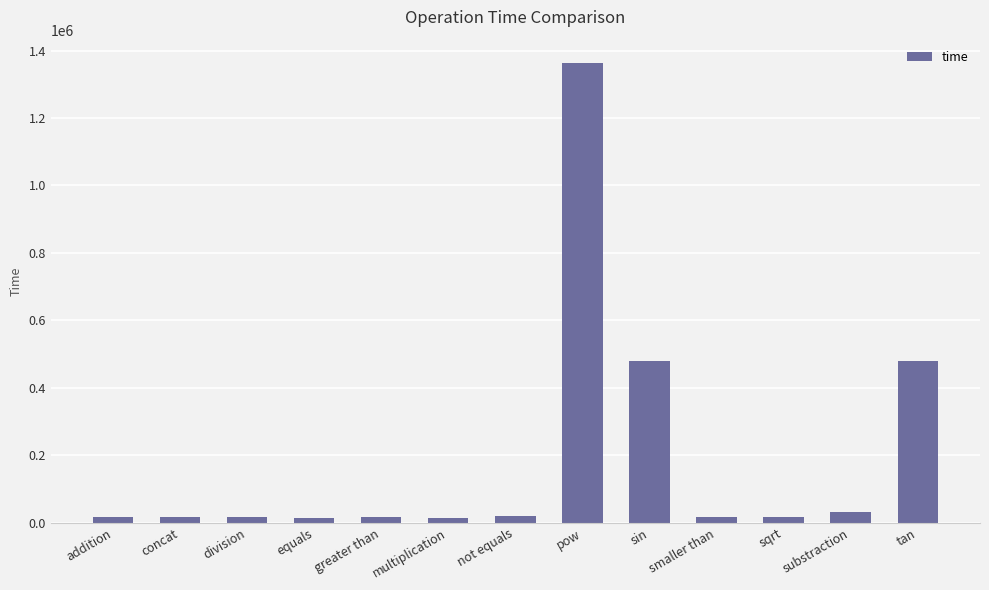

Is it true that the value at tan is 843961.1?

False